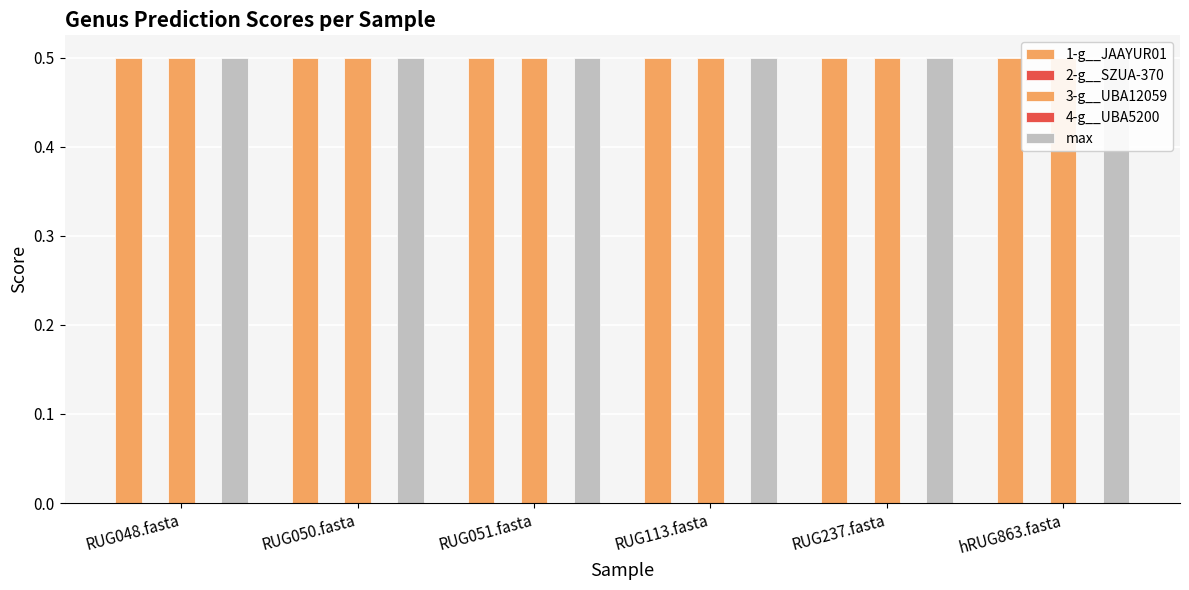

The value of 1-g__JAAYUR01 at RUG051.fasta is 0.5. True or false?

True